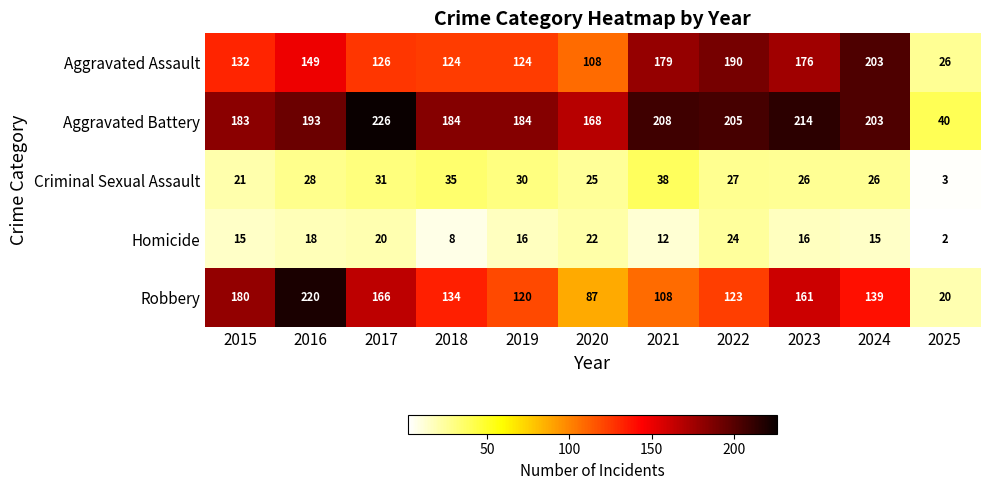

Is the value of Homicide at 2018 greater than the value of Aggravated Battery at 2016?

No